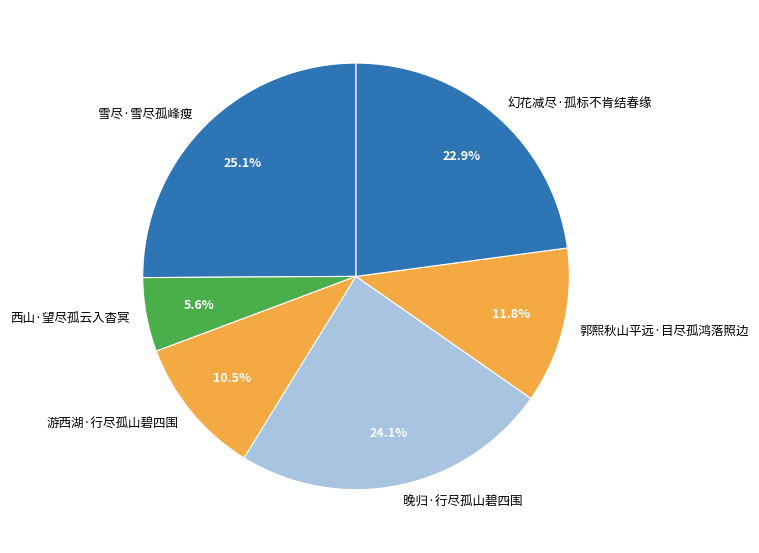

Approximately how many times larger is the value at 游西湖·行尽孤山碧四围 compared to 雪尽·雪尽孤峰瘦?

0.4